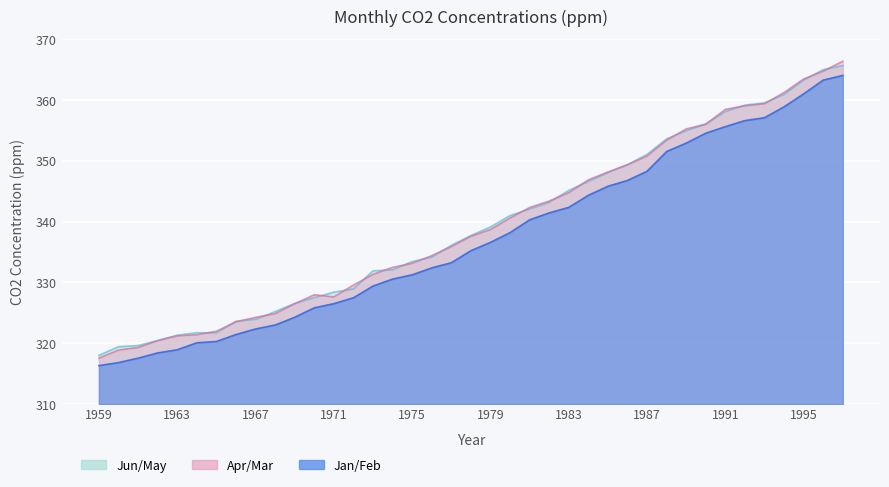

What is the value of the Jan point at the 35th from the left?

357.1